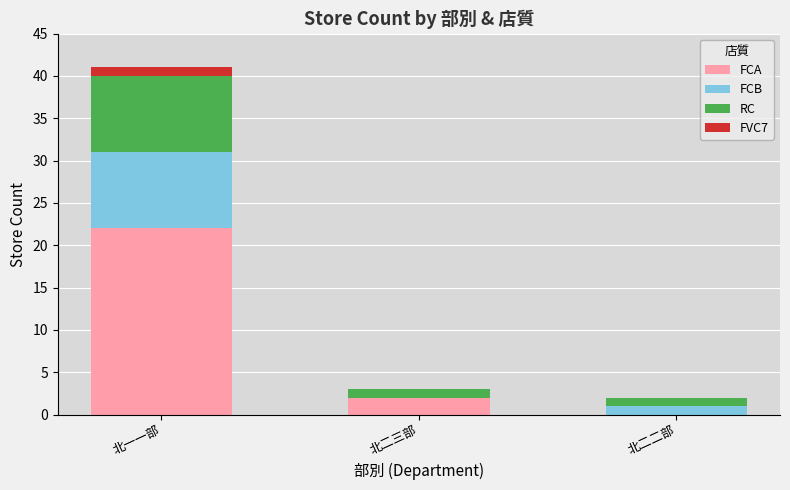

What is the sum of all FCA values?

24